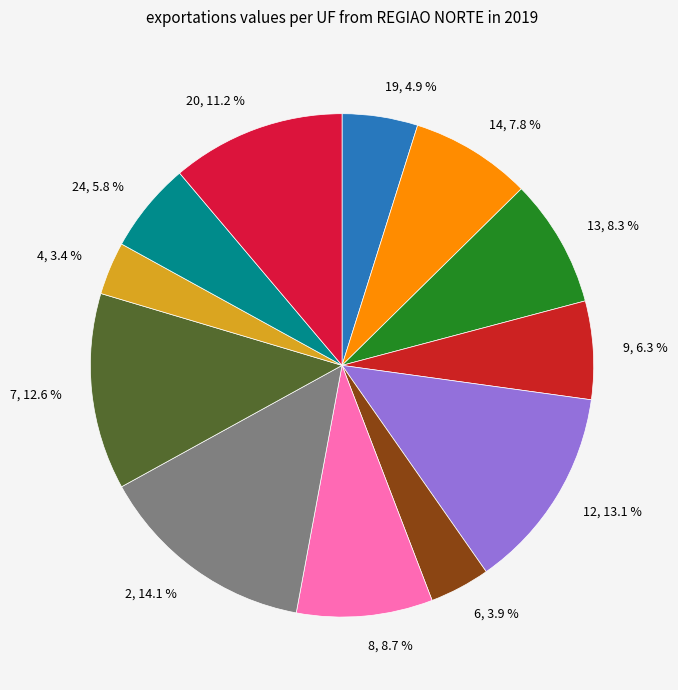

Count the number of slices in the pie.

12